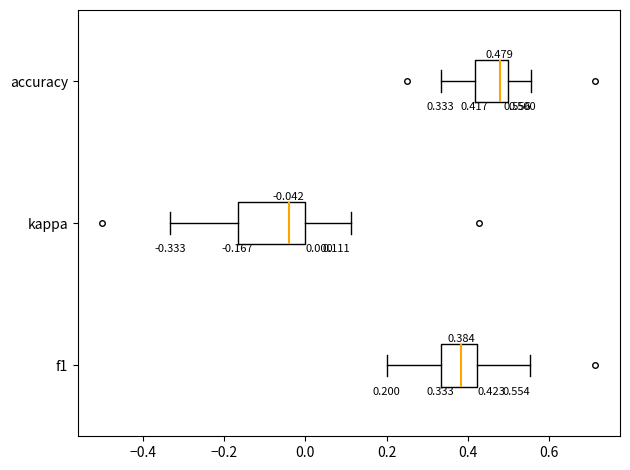

Which box has the furthest to the left median line?

kappa